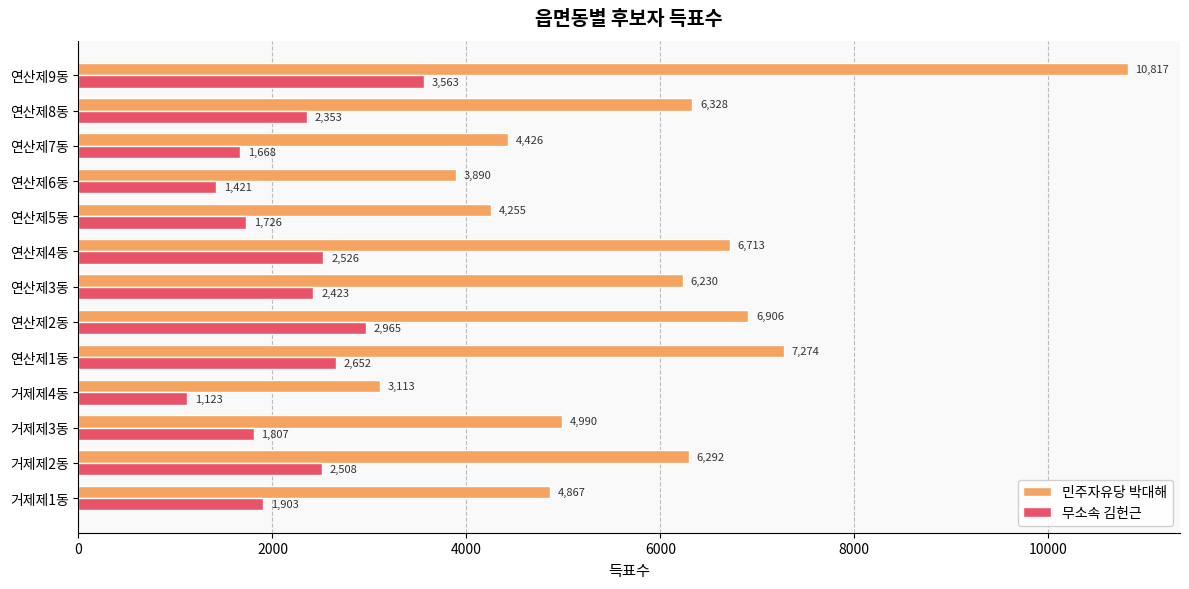

At how many categories does at least one series exceed 4344?

10